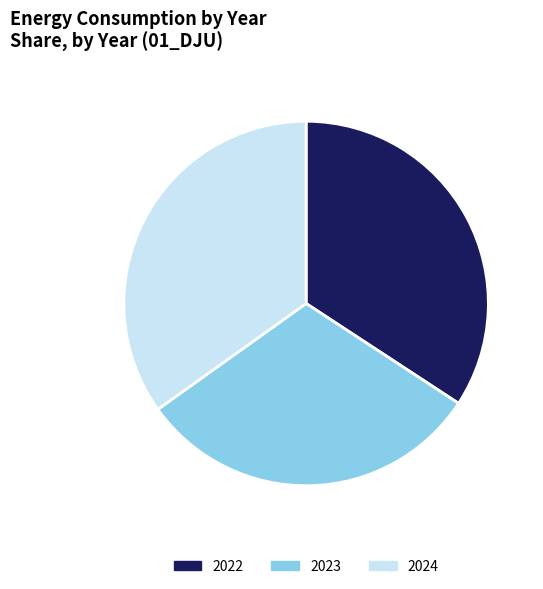

True or false: 2024 accounts for 30% of the total.

False